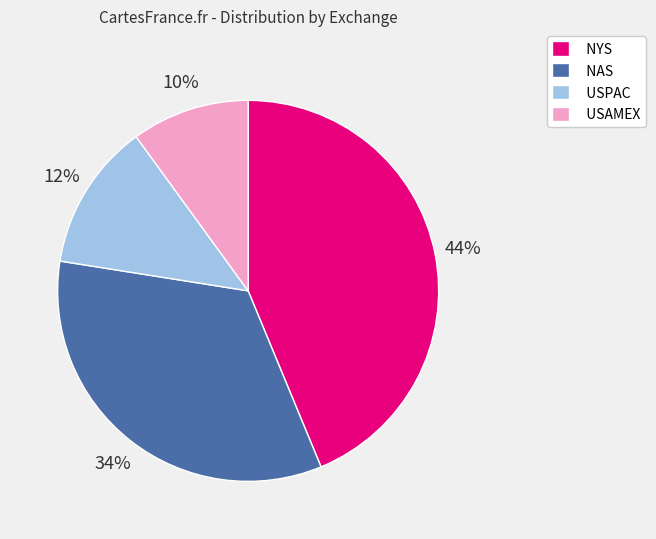

To the nearest percent, what portion does NYS represent?

44%